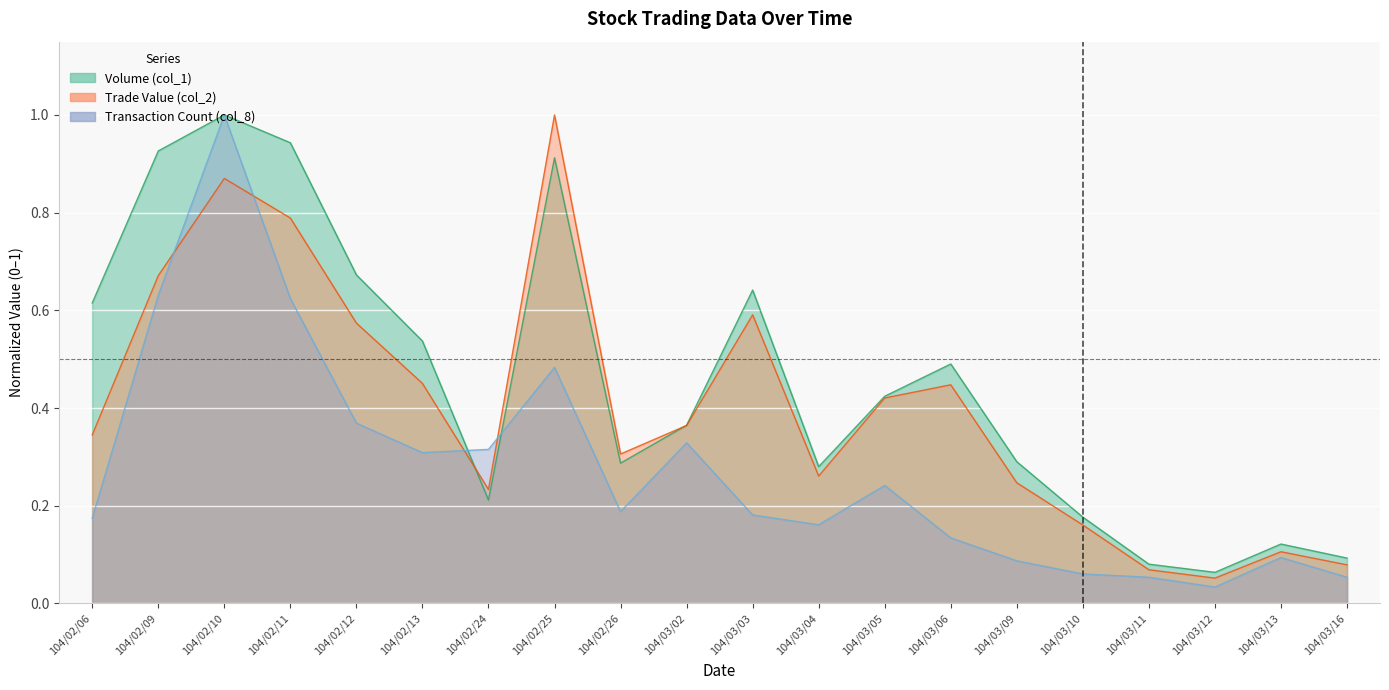

What is the average value of the Trade Value (col_2) series?

0.4